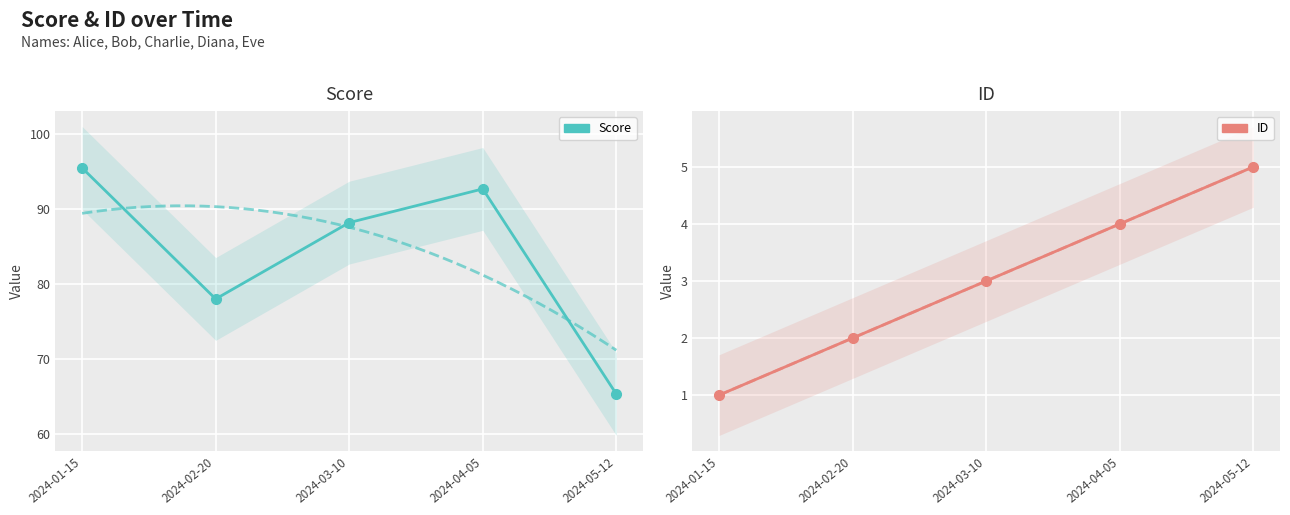

What is the difference between the ID values at 2024-05-12 and 2024-03-10?

2.0